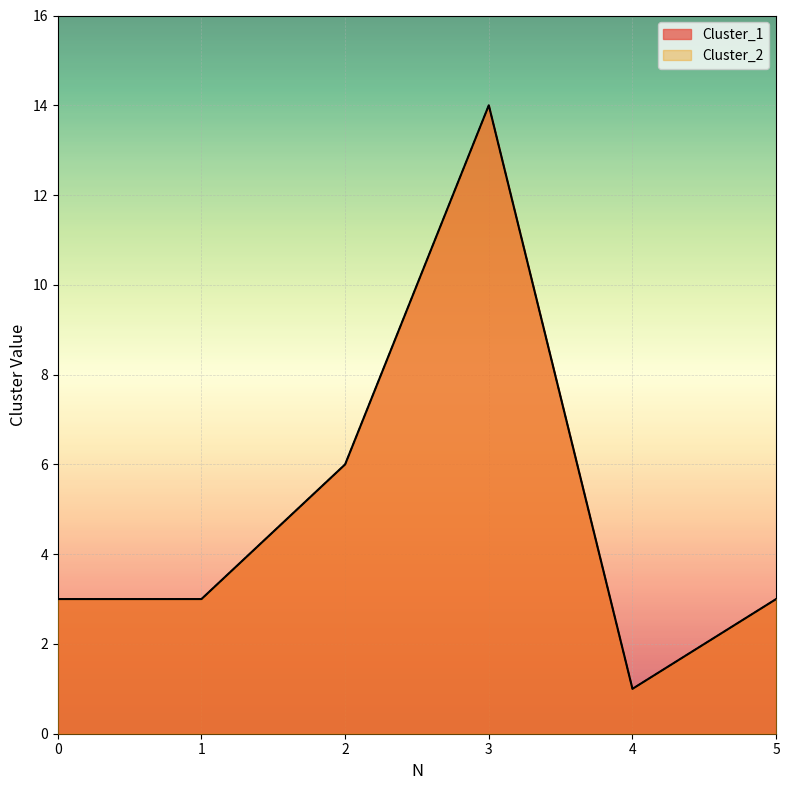

True or false: Cluster_1 and Cluster_2 cross at least once.

False